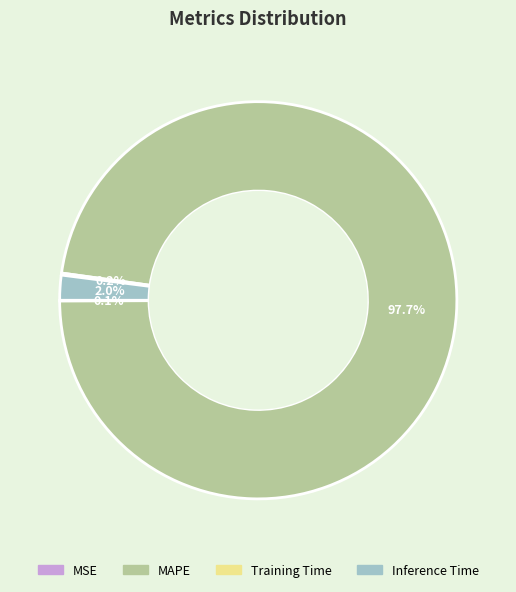

Which category has the biggest portion of the pie?

MAPE